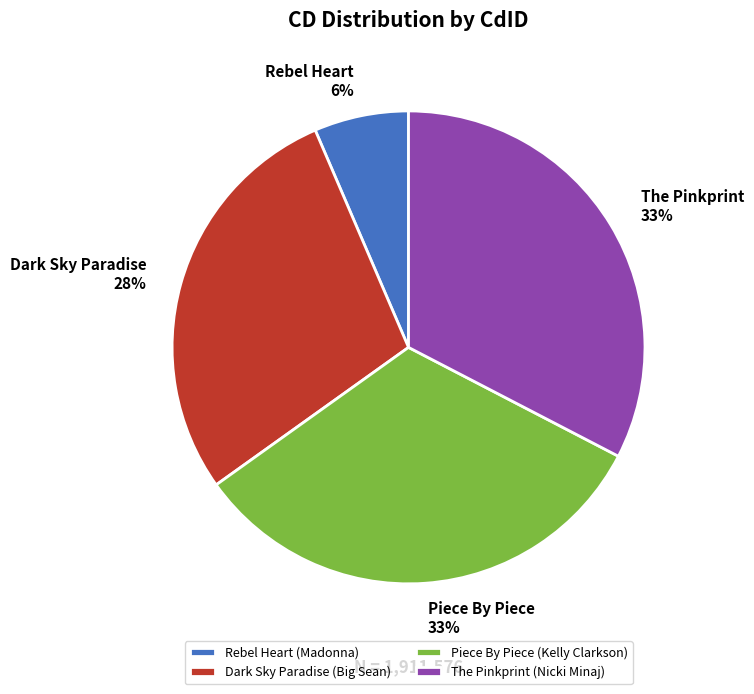

The Rebel Heart slice represents 6% of the pie. True or false?

True